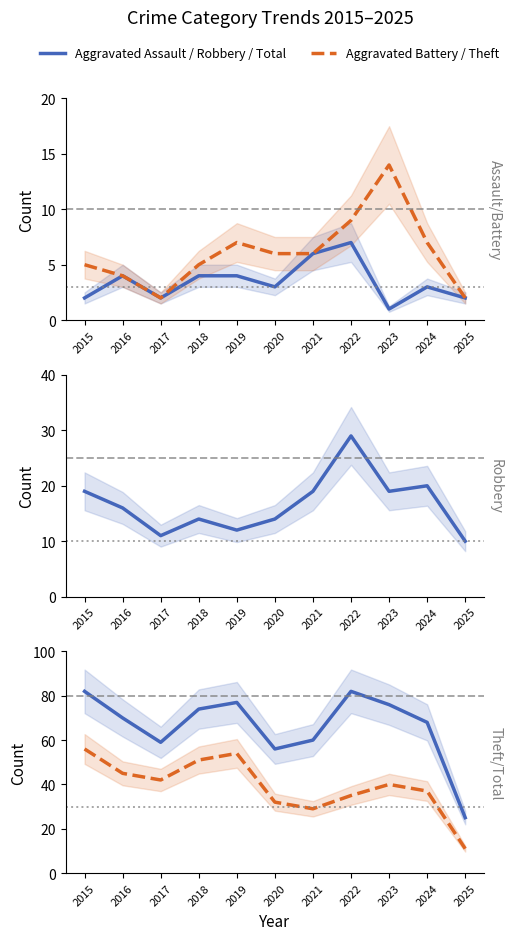

What is the difference between the second highest and second lowest values in the Theft series?

25